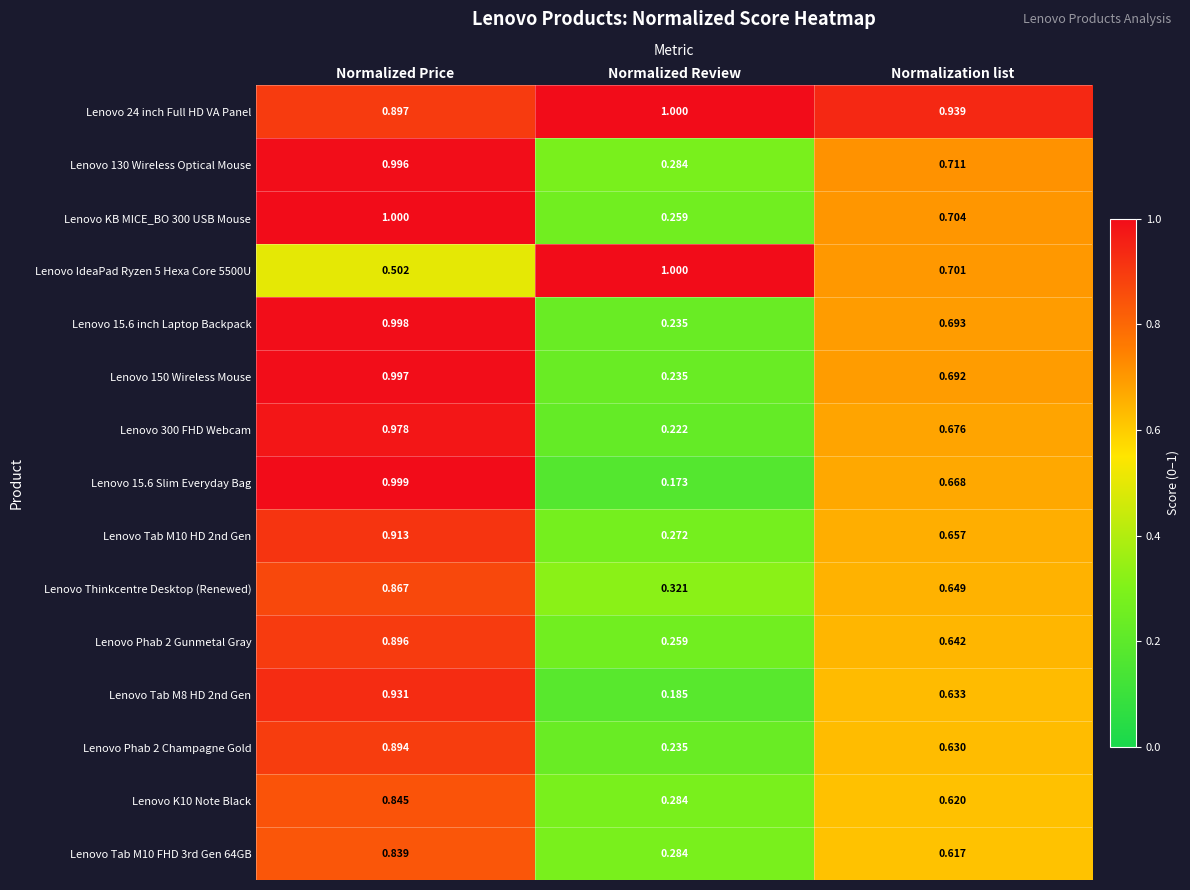

Is the value of Lenovo 15.6 Slim Everyday Bag at Normalization list greater than the value of Lenovo 24 inch Full HD VA Panel at Normalized Price?

No